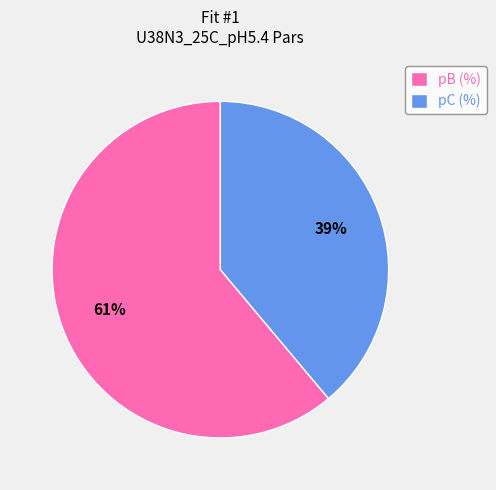

Which slice represents more than half of the pie?

pB (%)